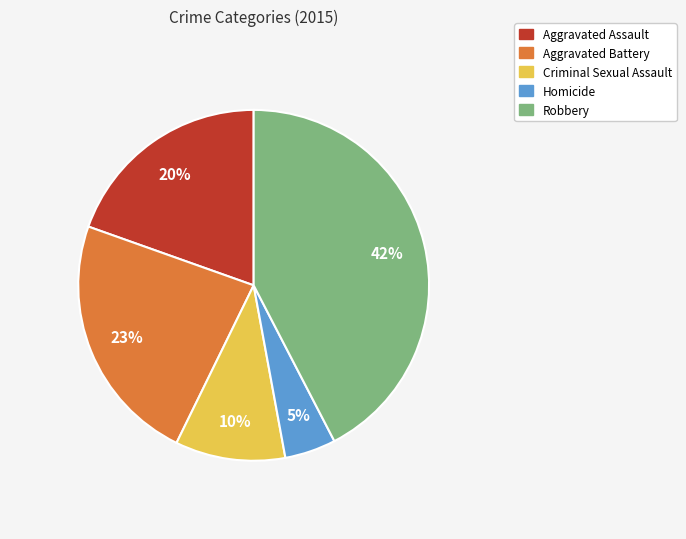

Does Aggravated Battery represent more than half of the total?

No